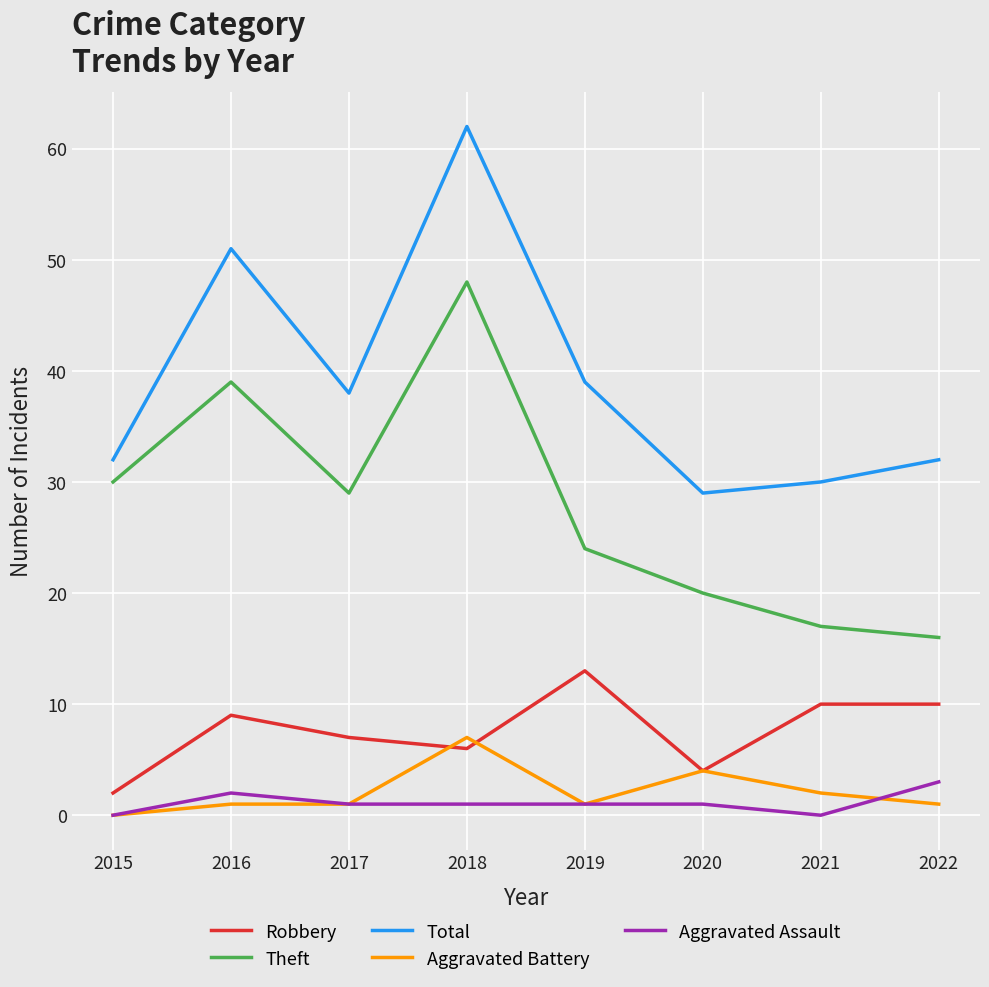

At which category is the sum across all series the highest?

2018